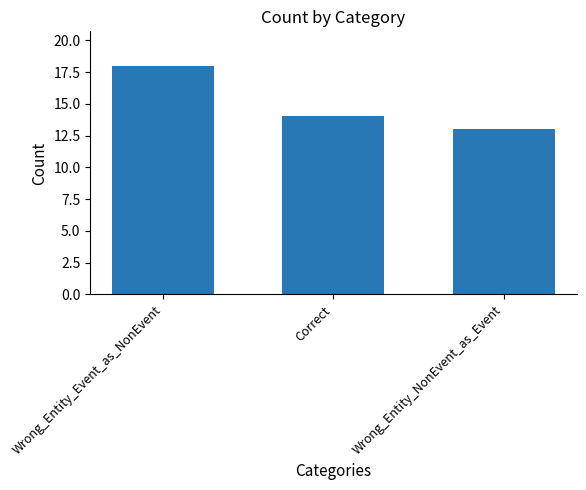

What is the ratio of the value at Wrong_Entity_NonEvent_as_Event to the value at Wrong_Entity_Event_as_NonEvent?

0.7